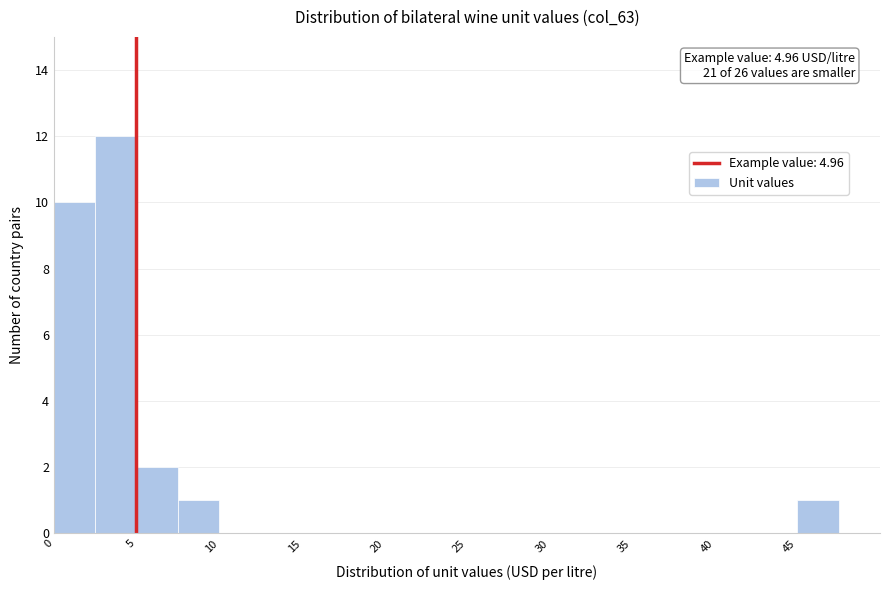

Which range on the x-axis has the tallest bar?

2.5 to 5.0